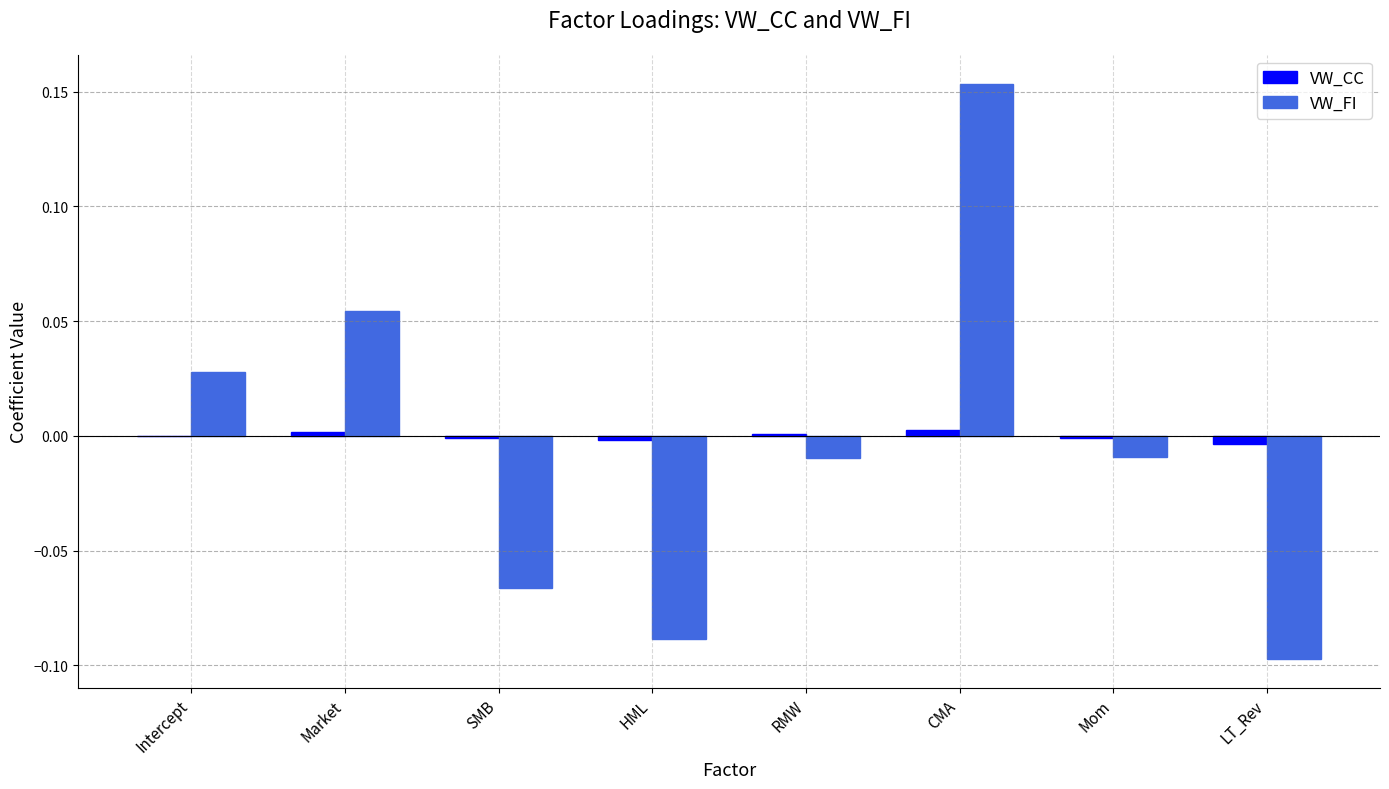

Is the value of VW_CC at Intercept greater than the value of VW_FI at Intercept?

No